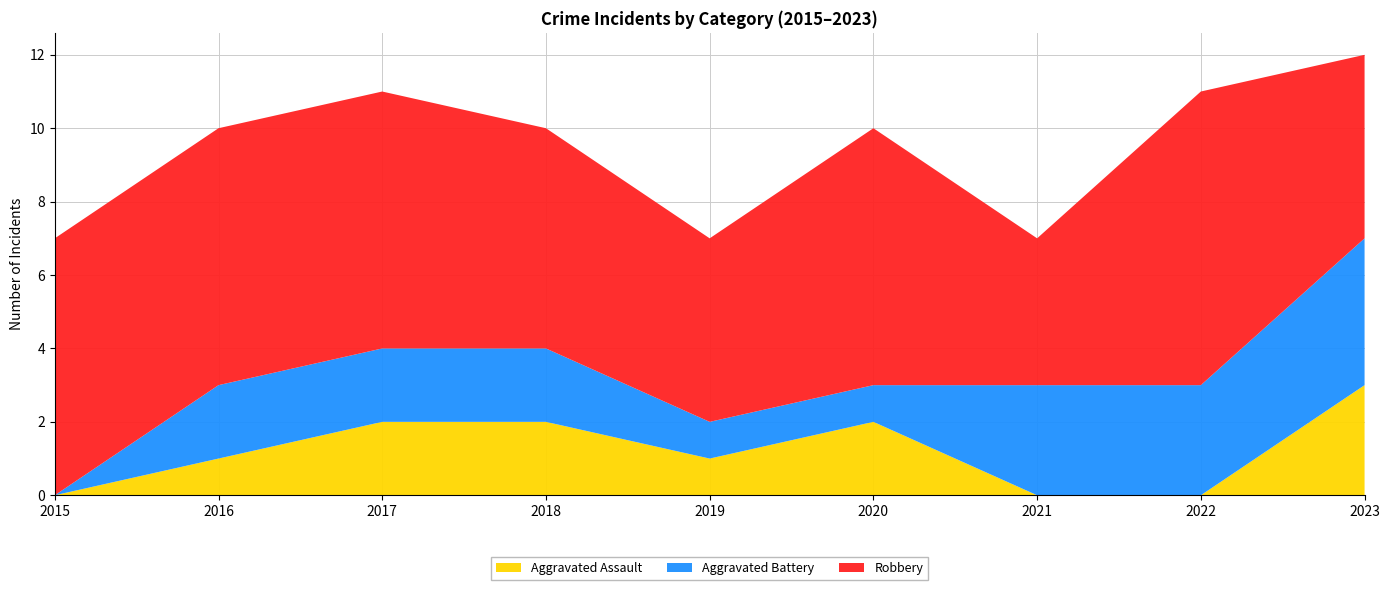

Reading left to right, what are all the values shown in this chart?

Aggravated Assault: 0	1	2	2	1	2	0	0	3
Aggravated Battery: 0	2	2	2	1	1	3	3	4
Robbery: 7	7	7	6	5	7	4	8	5